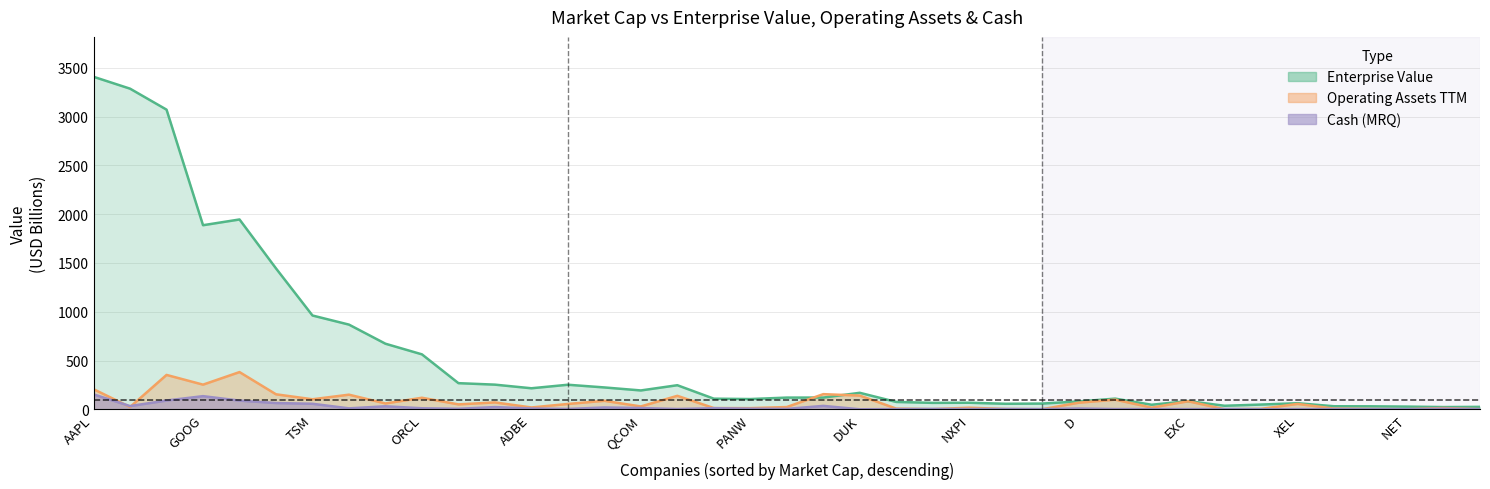

Is the value of Market Cap at 31 greater than the value of Cash (Most Recent Quarter) at D?

Yes